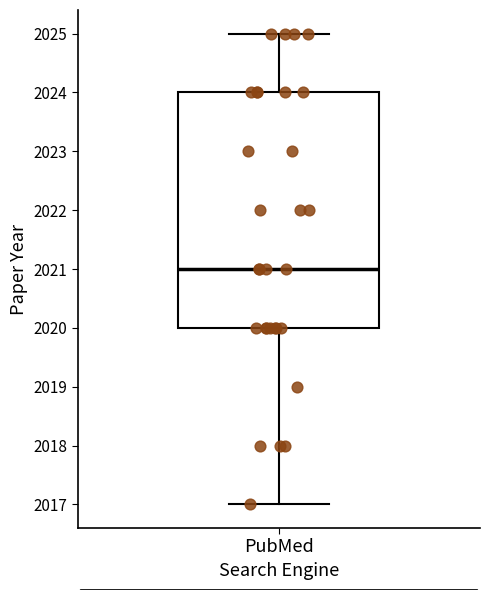

Read this box plot against the y-axis: the position of the median line, the range covered by the box, and the ends of both whiskers. The values are not printed on the chart, so give them approximately, as read against the axis.

median 2021, box 2020 to 2024, whiskers 2017 to 2025